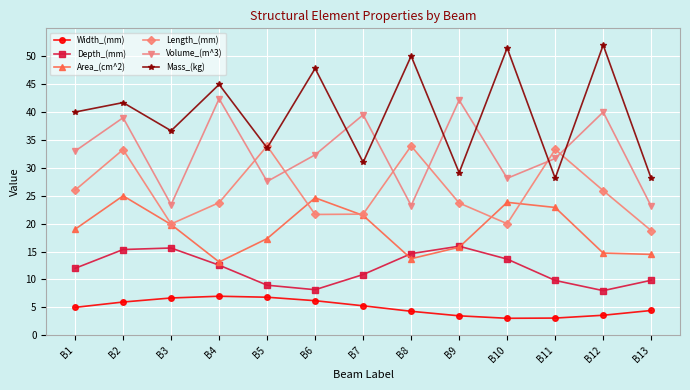

Does the chart have visible grid lines?

Yes